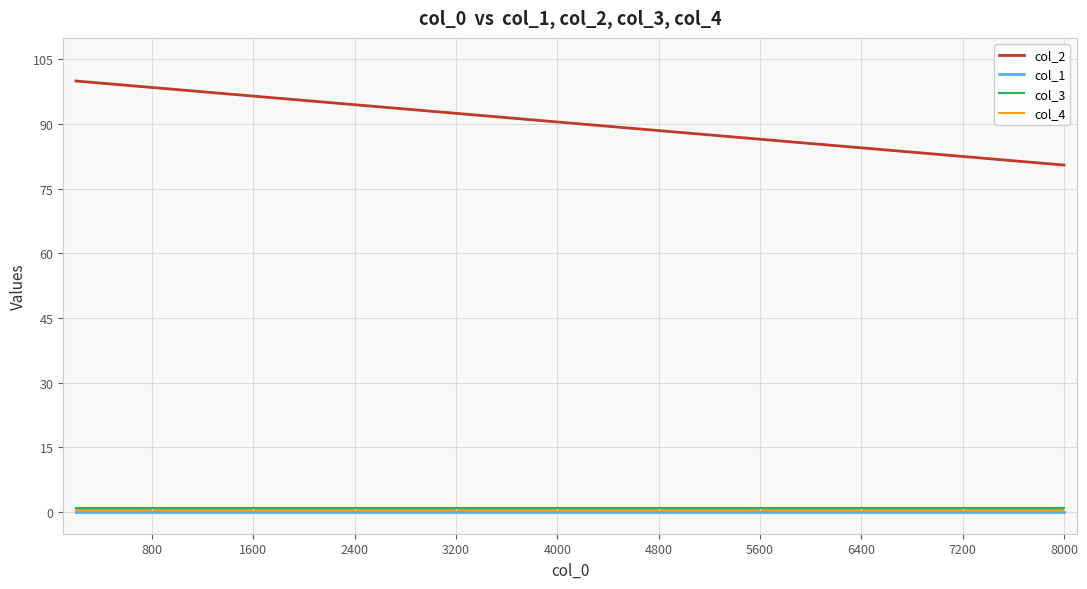

How many lines are shown in the chart?

4